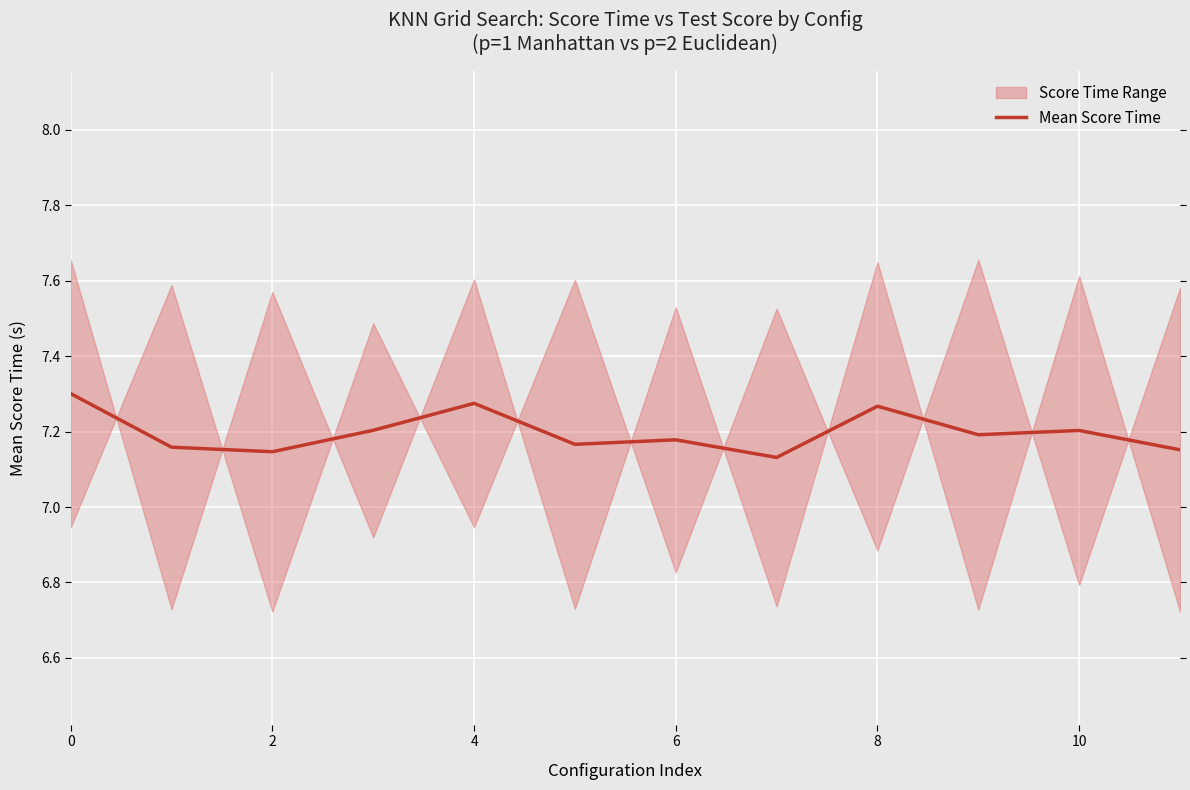

What is the sum of the values at 7 and 9?

14.3